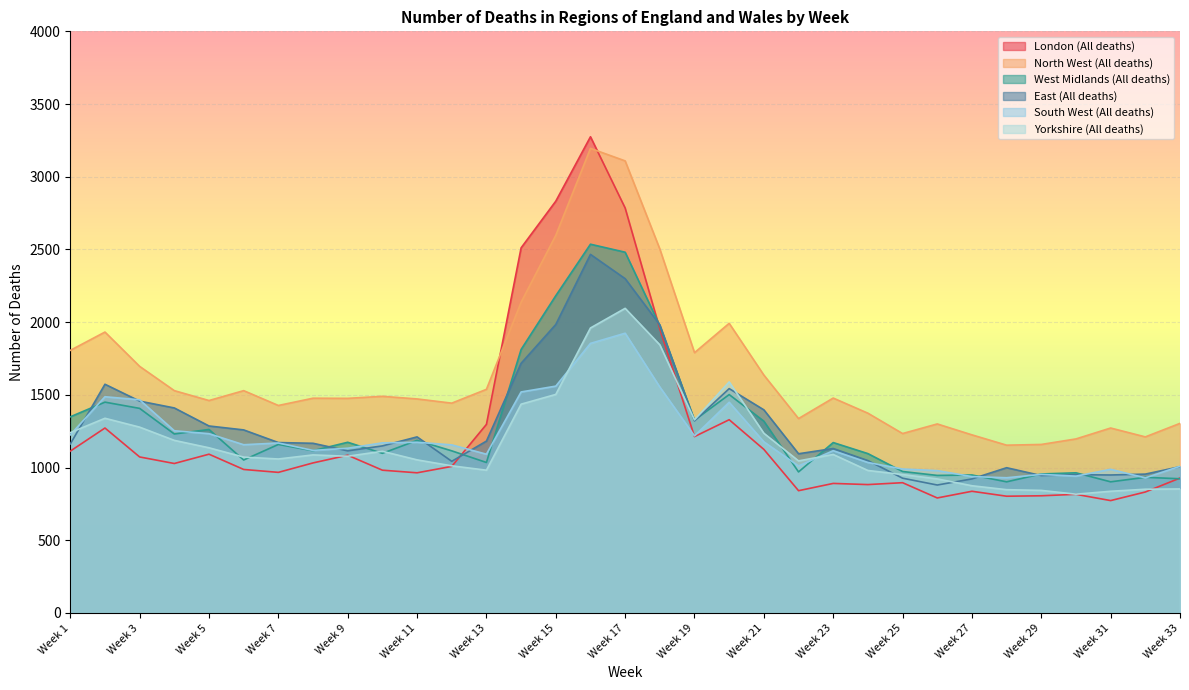

What are all the series names shown in the legend?

London (All deaths), North West (All deaths), West Midlands (All deaths), East (All deaths), South West (All deaths), Yorkshire (All deaths)